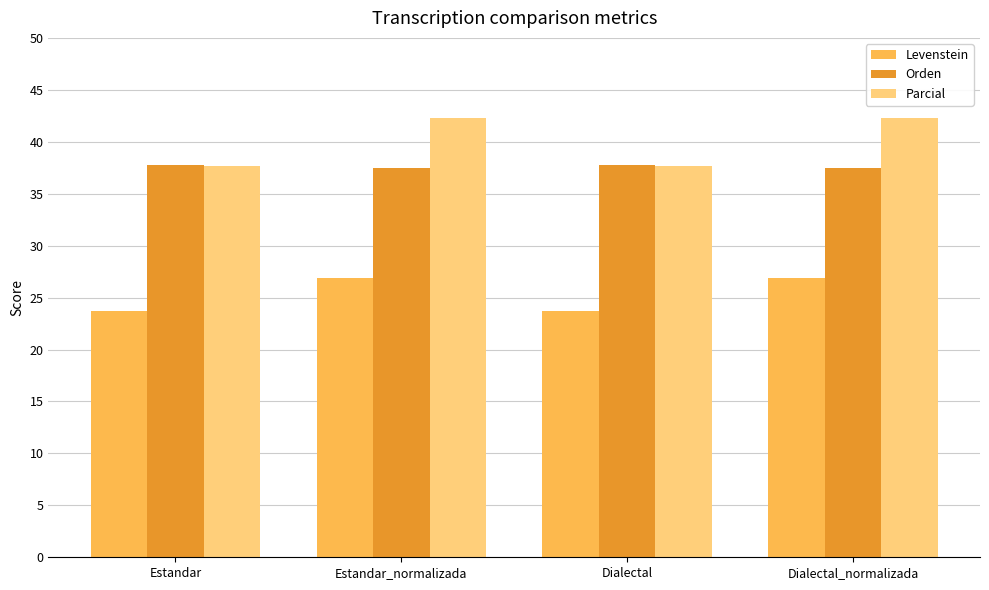

Reading left to right, list all the values displayed in this chart.

Levenstein: Estandar=23.7	Estandar_normalizada=26.9	Dialectal=23.7	Dialectal_normalizada=26.9
Orden: Estandar=37.8	Estandar_normalizada=37.5	Dialectal=37.8	Dialectal_normalizada=37.5
Parcial: Estandar=37.7	Estandar_normalizada=42.3	Dialectal=37.7	Dialectal_normalizada=42.3